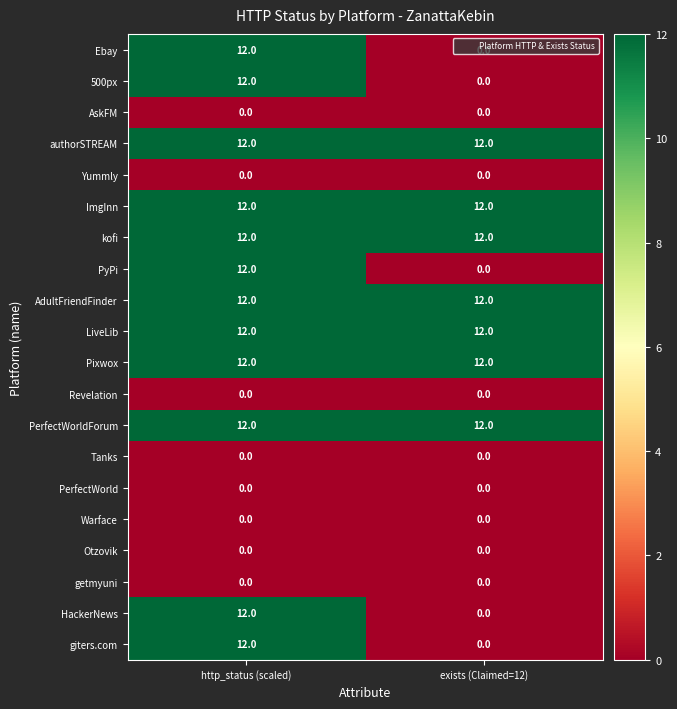

At how many categories does at least one series exceed 4?

2